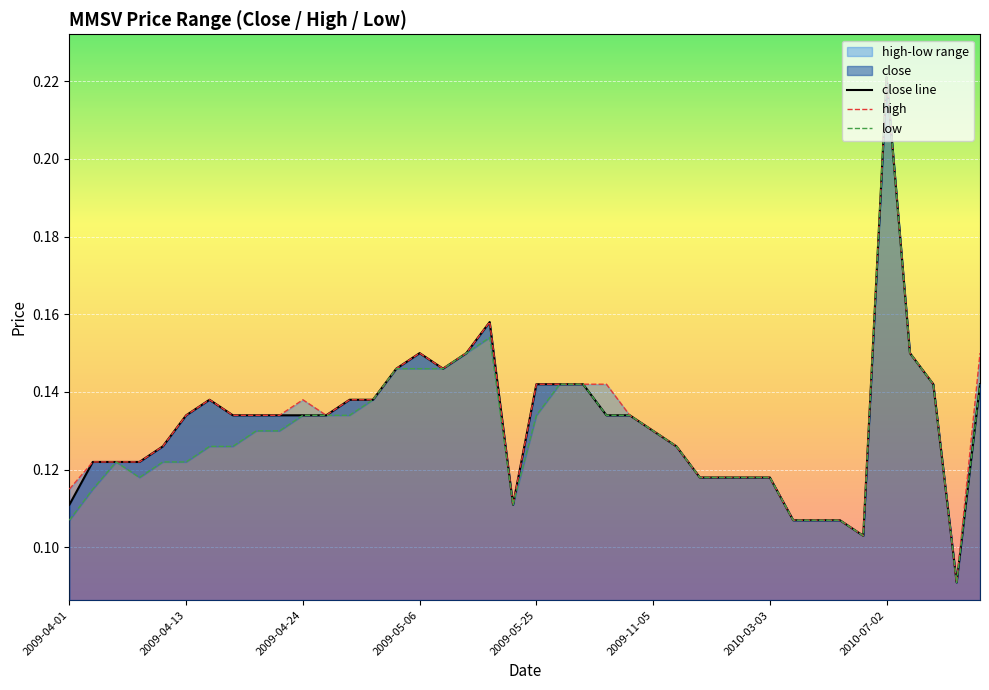

What is the minimum value for high?

0.1